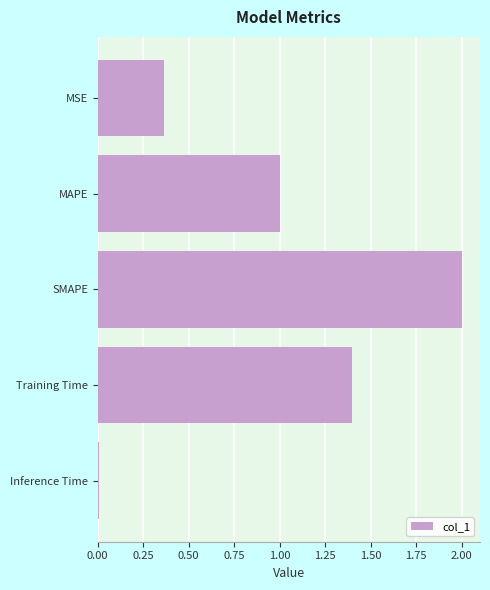

What is the difference between the maximum and minimum values?

2.0